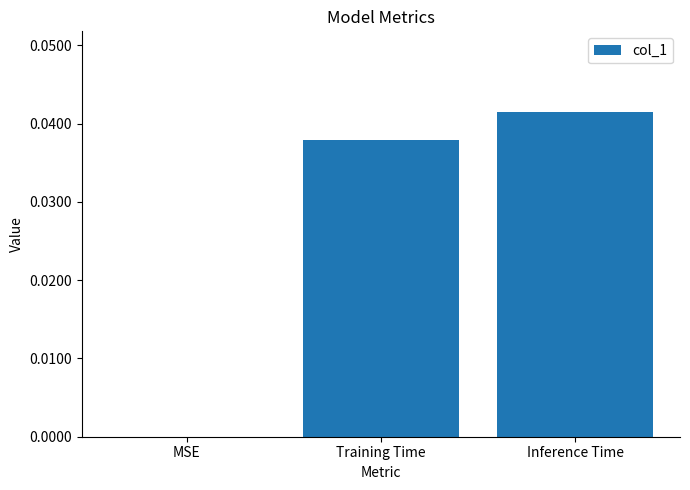

True or false: the data shows 0.0 at Training Time.

True